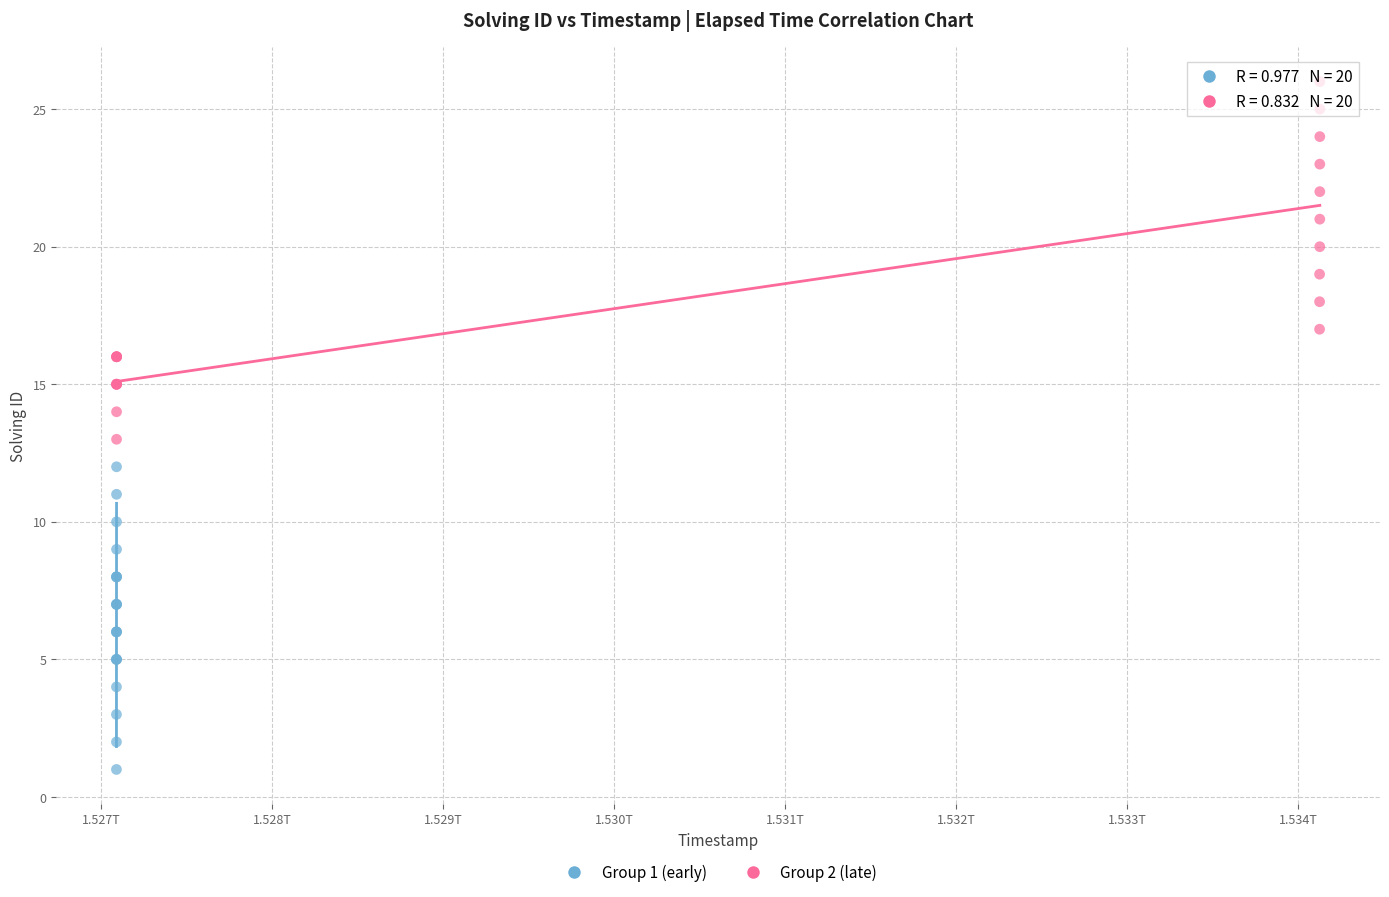

What are all the series names shown in the legend?

Group 1 (early), Group 2 (late)